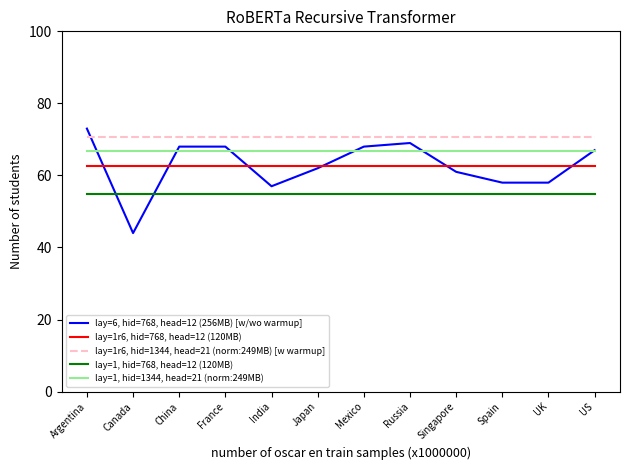

What is the total value across all series at France?

322.9